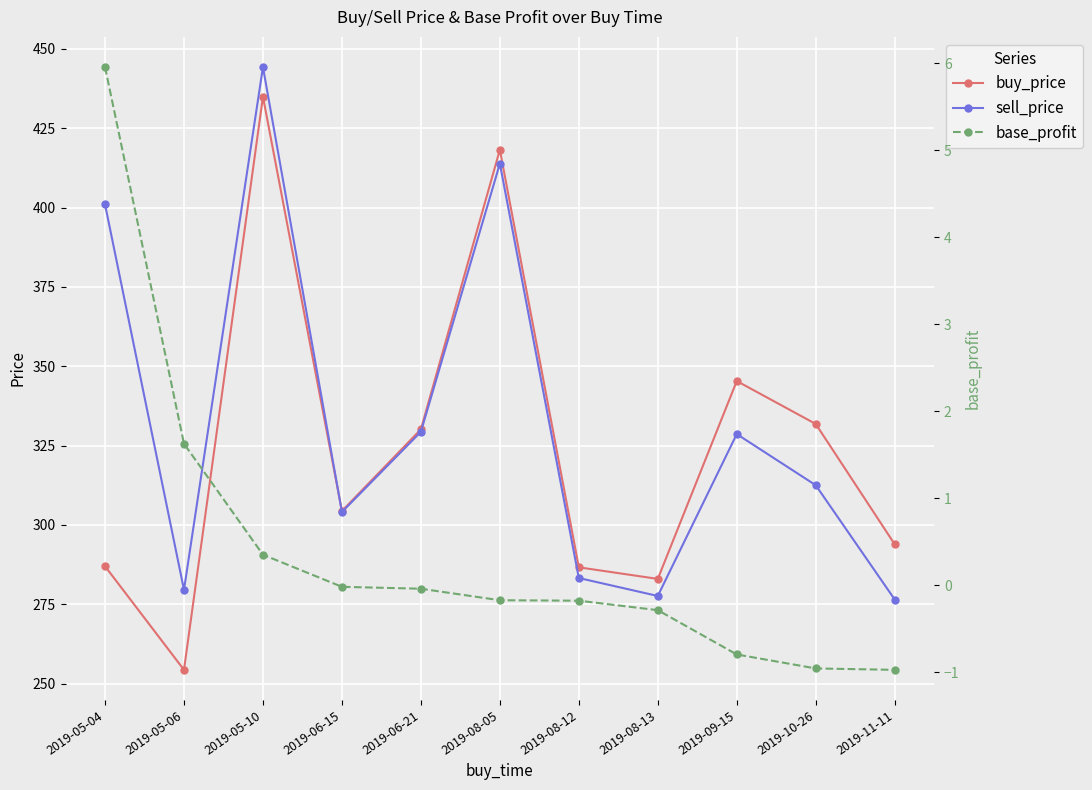

What is the approximate value of base_profit at 2019-05-04?

6.0